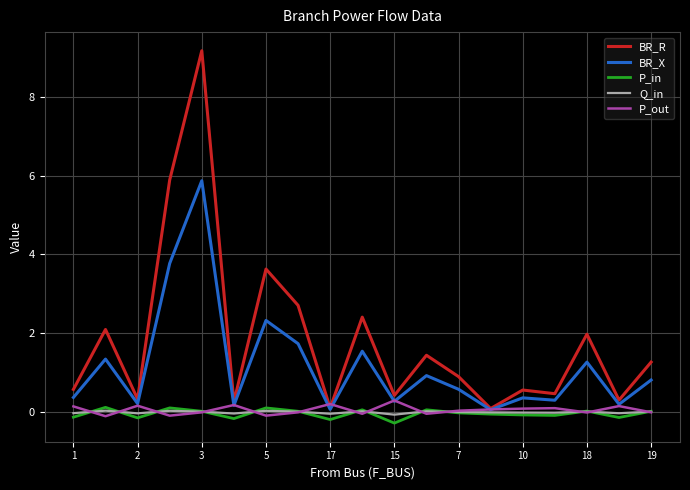

What is the highest value of the P_out series?

0.3